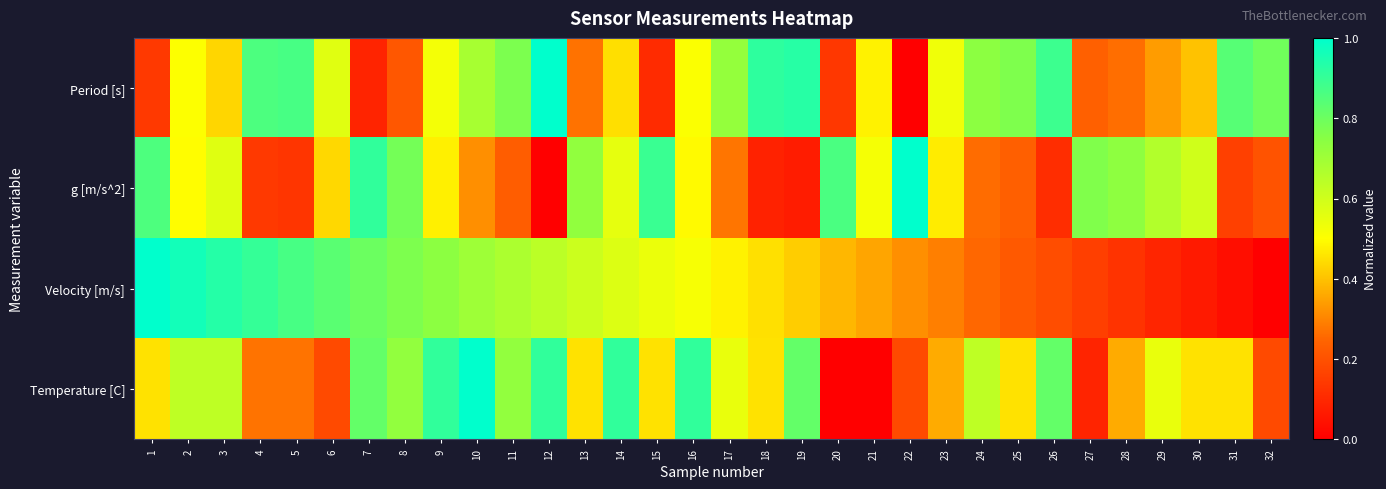

List the series in order of their overall mean, lowest first.

g [m/s^2], Velocity [m/s], Temperature [C], Period [s]